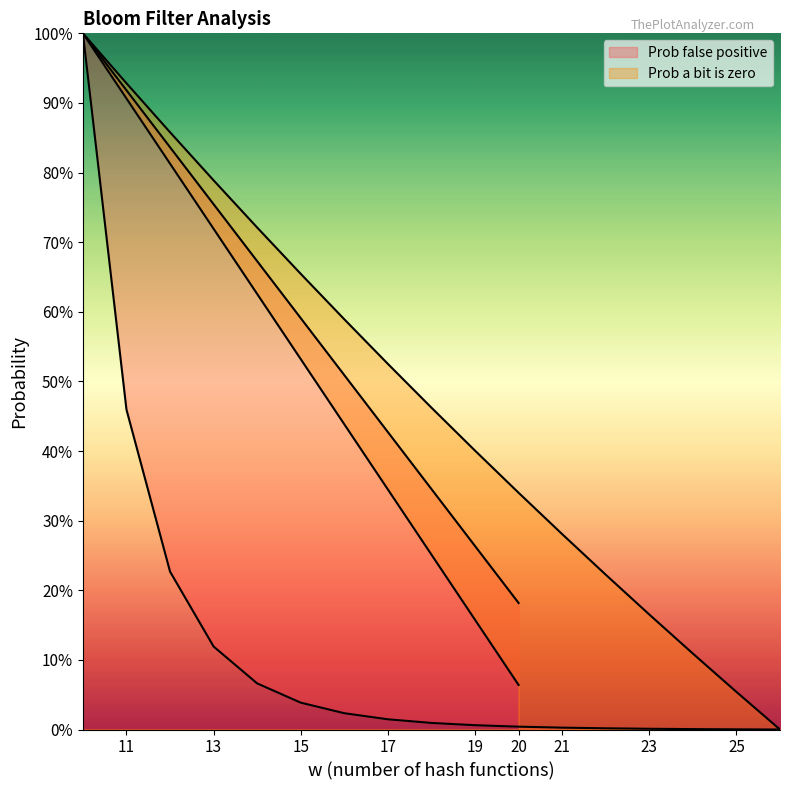

Is the value of Prob a bit is zero at 11 greater than the value of Prob false positive at 15?

Yes